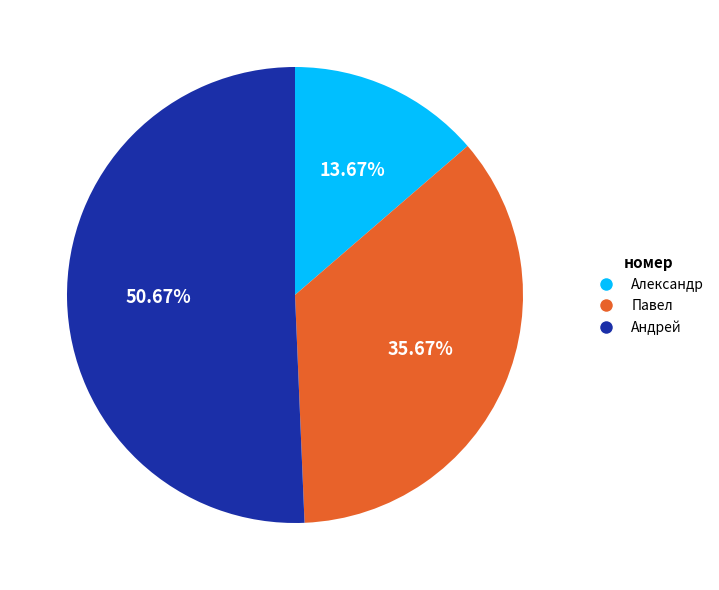

Rank the categories by value from highest to lowest.

Андрей, Павел, Александр